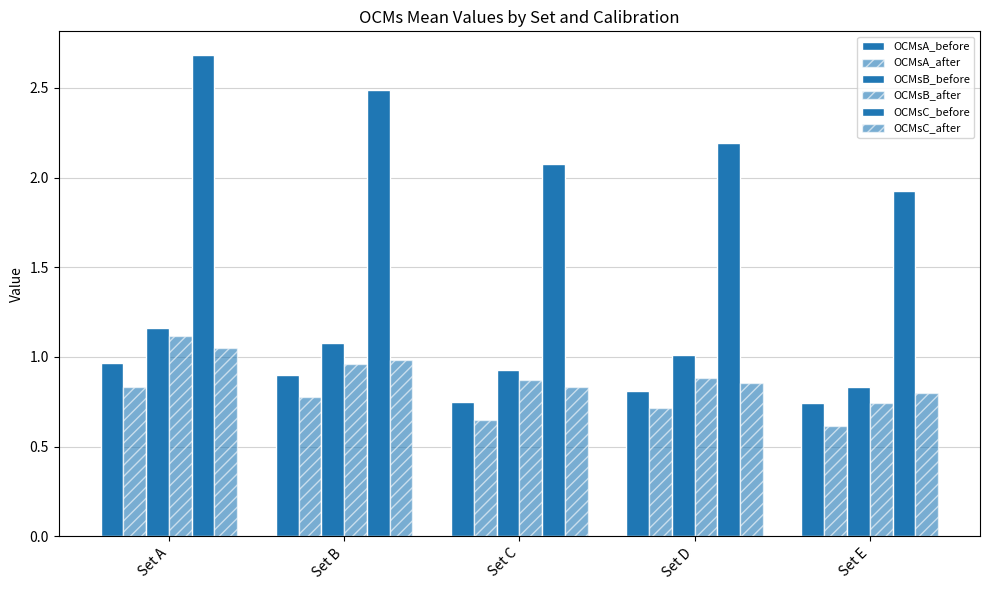

What is the value of the OCMsC_before bar at the 2nd from the left?

2.5